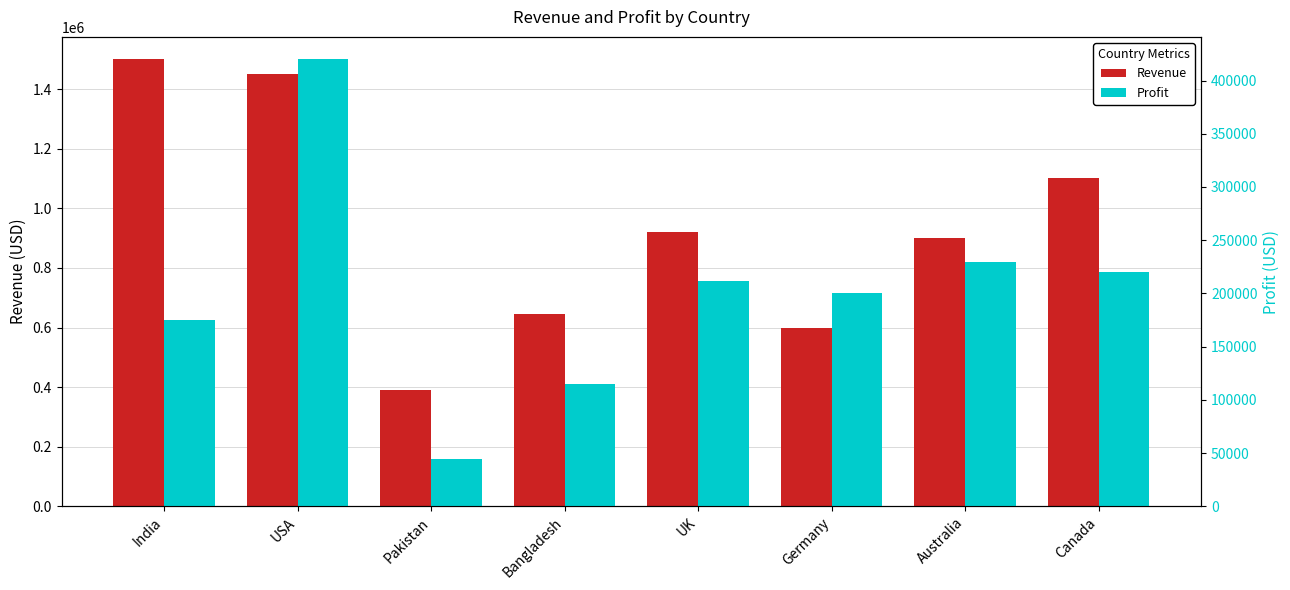

Where does the Profit series first go above 212000?

USA